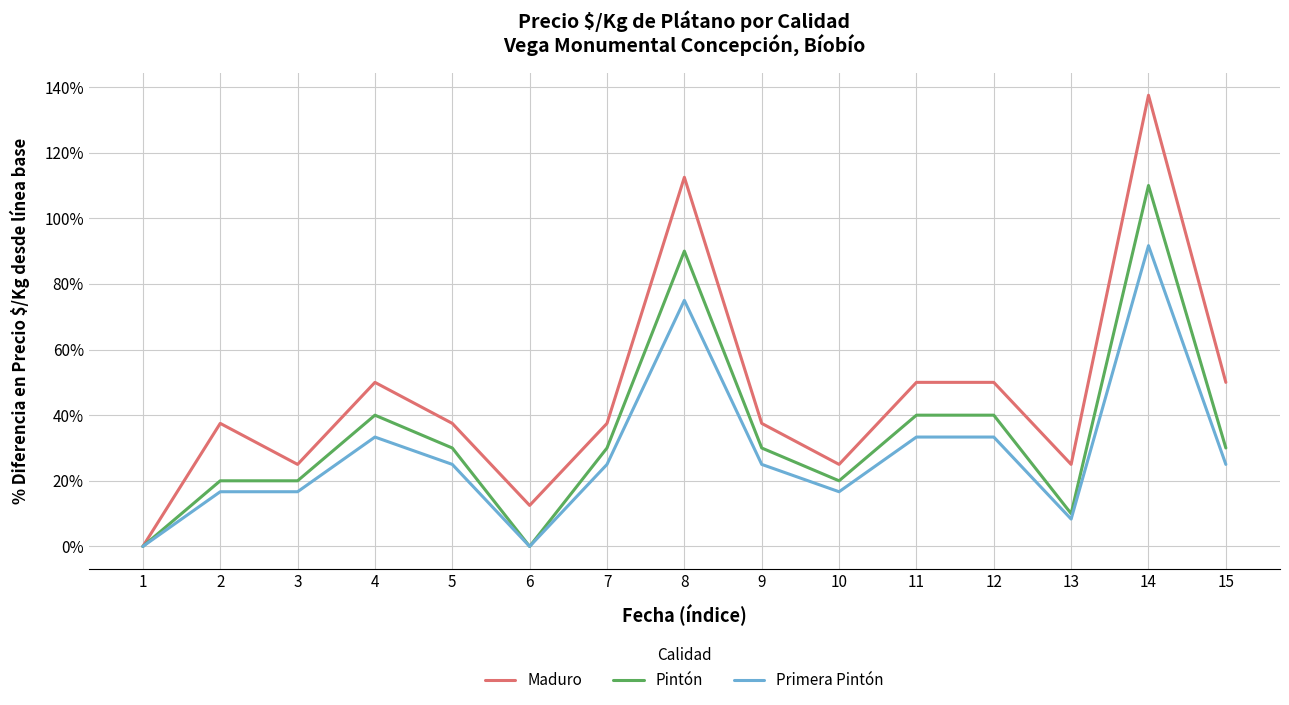

What is the highest value of the Maduro series?

137.5